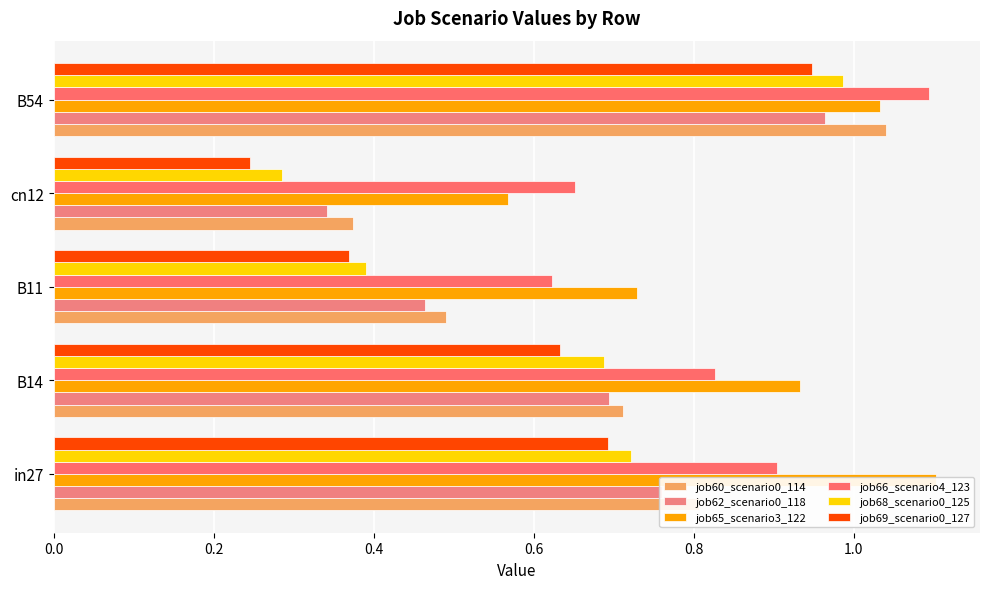

What is the highest value of the job68_scenario0_125 series?

1.0